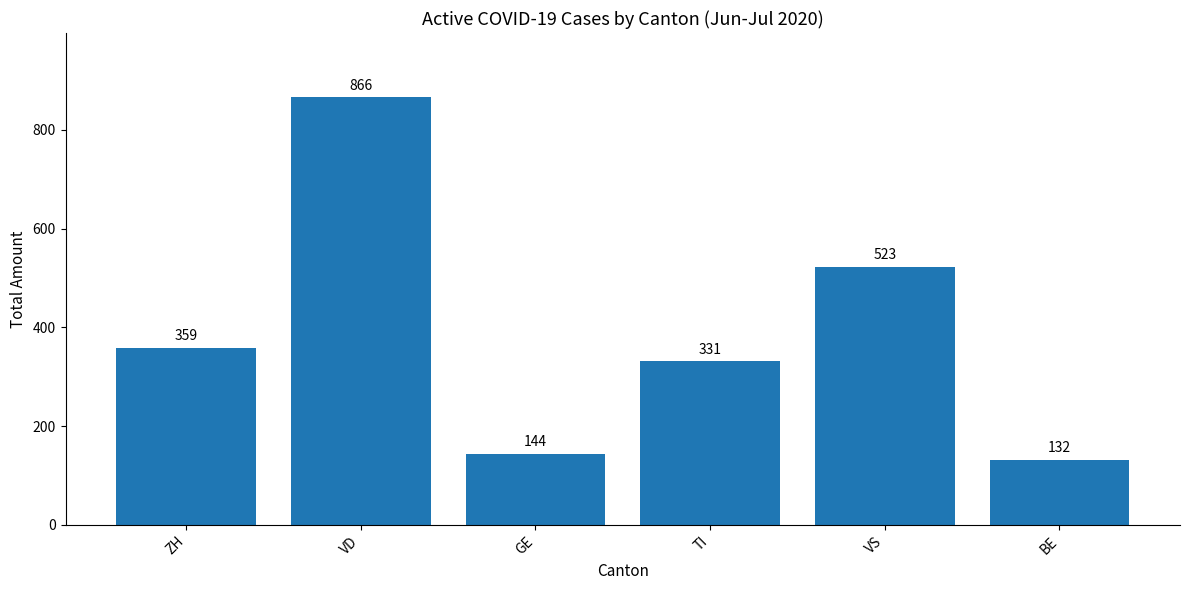

True or false: the data shows 523 at VS.

True